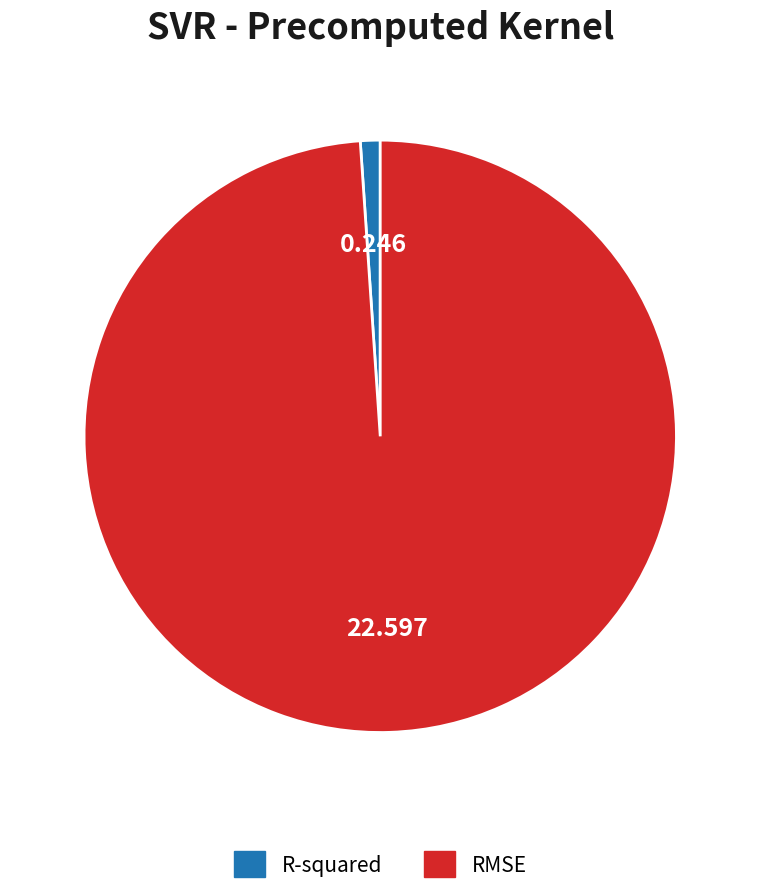

Rank the categories by value from lowest to highest.

R-squared, RMSE